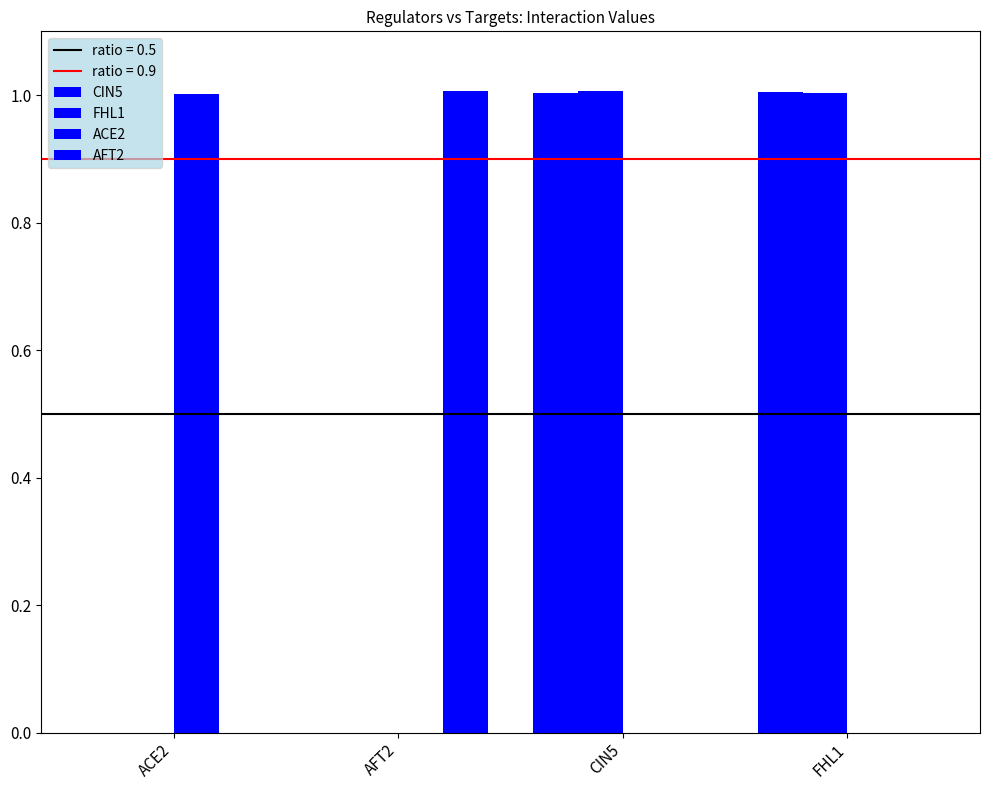

The ACE2 series shows 0.0 at FHL1. True or false?

True